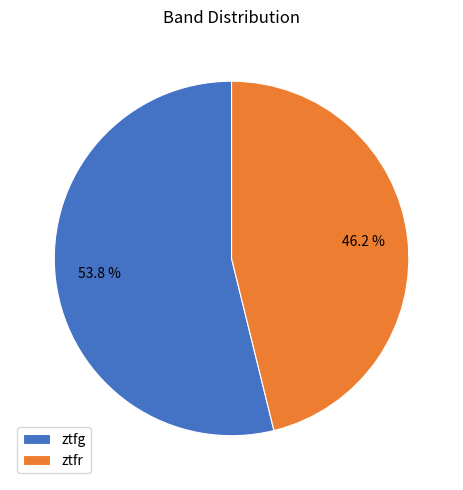

Between ztfg and ztfr, which is larger?

ztfg